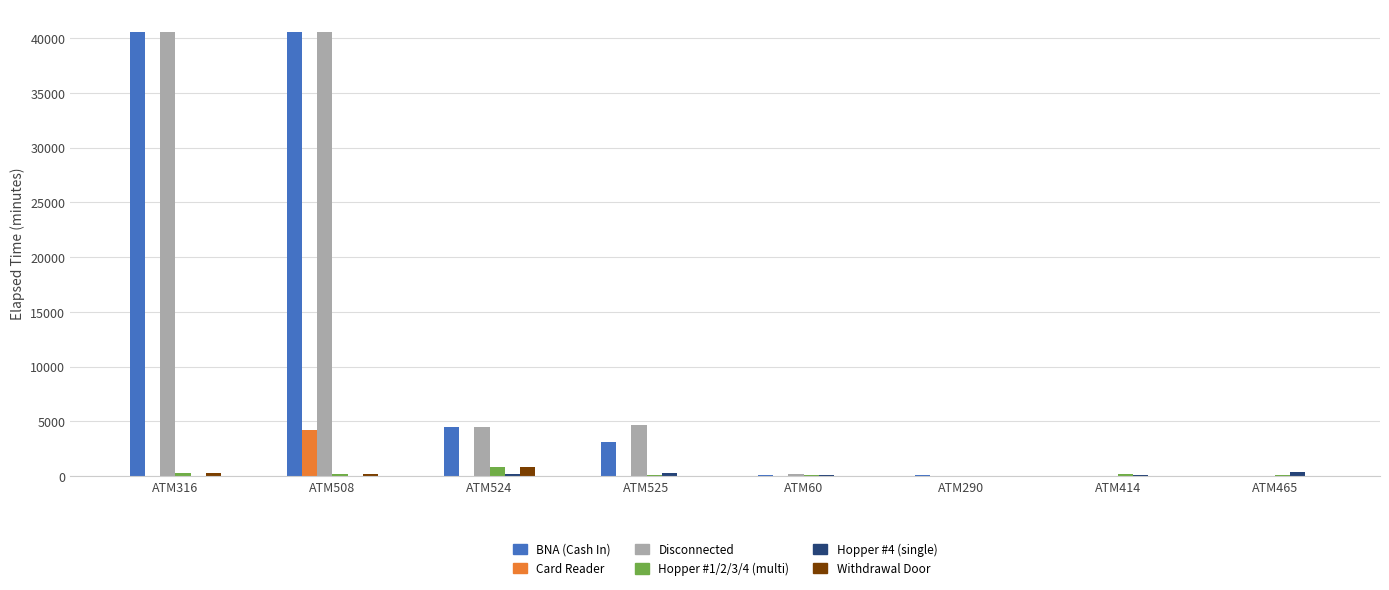

Are the bars grouped side by side (vs. stacked)?

Yes